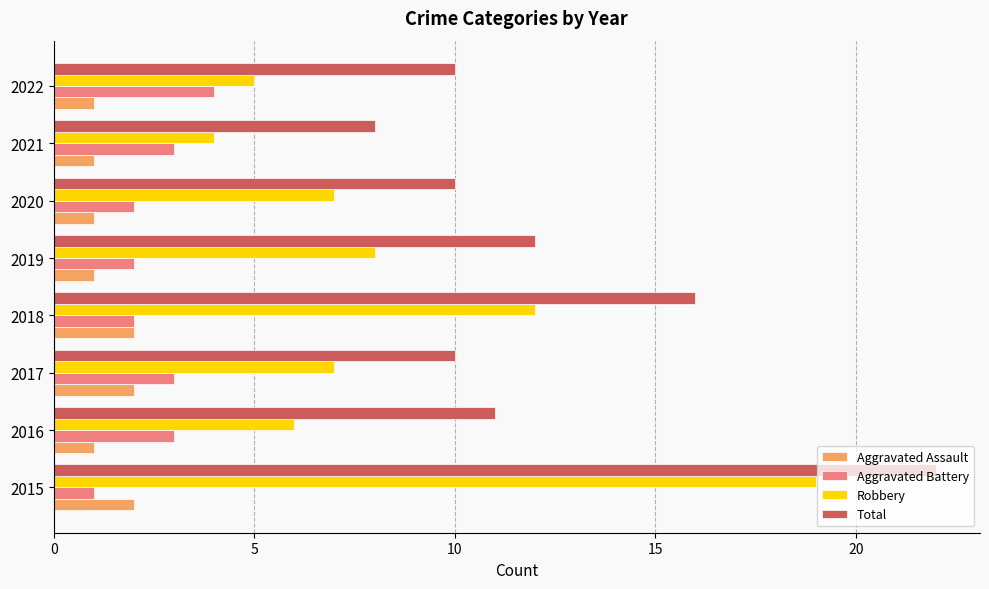

Which series has the largest range (max minus min)?

Robbery